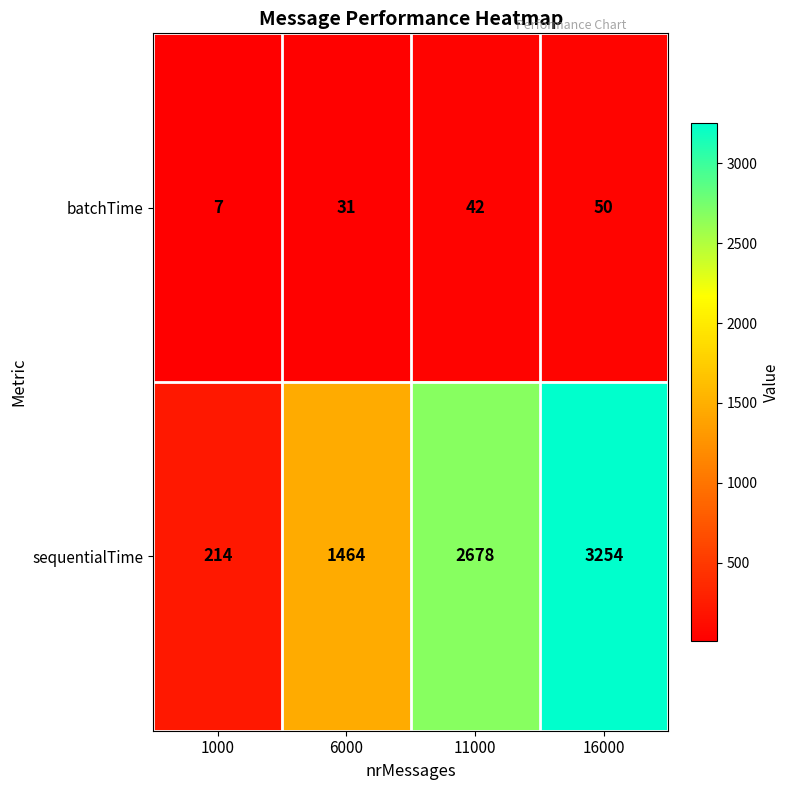

The batchTime series shows 50 at 16000. True or false?

True